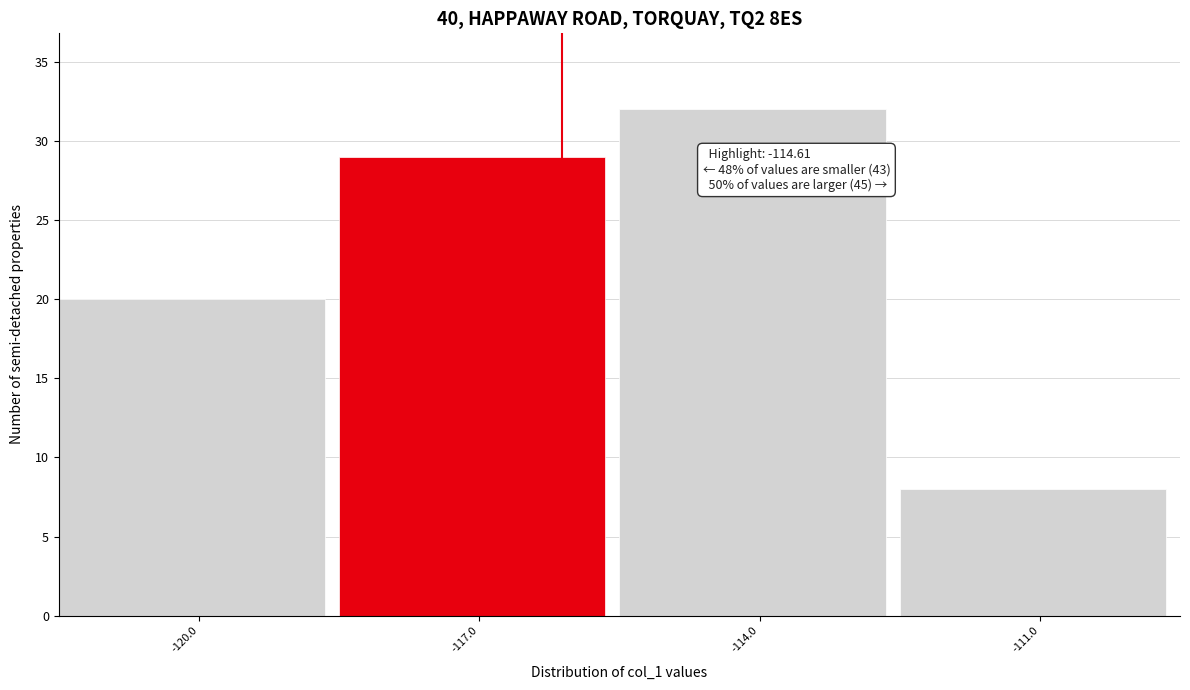

Reading left to right, what are all the values shown in this chart?

20	29	32	8